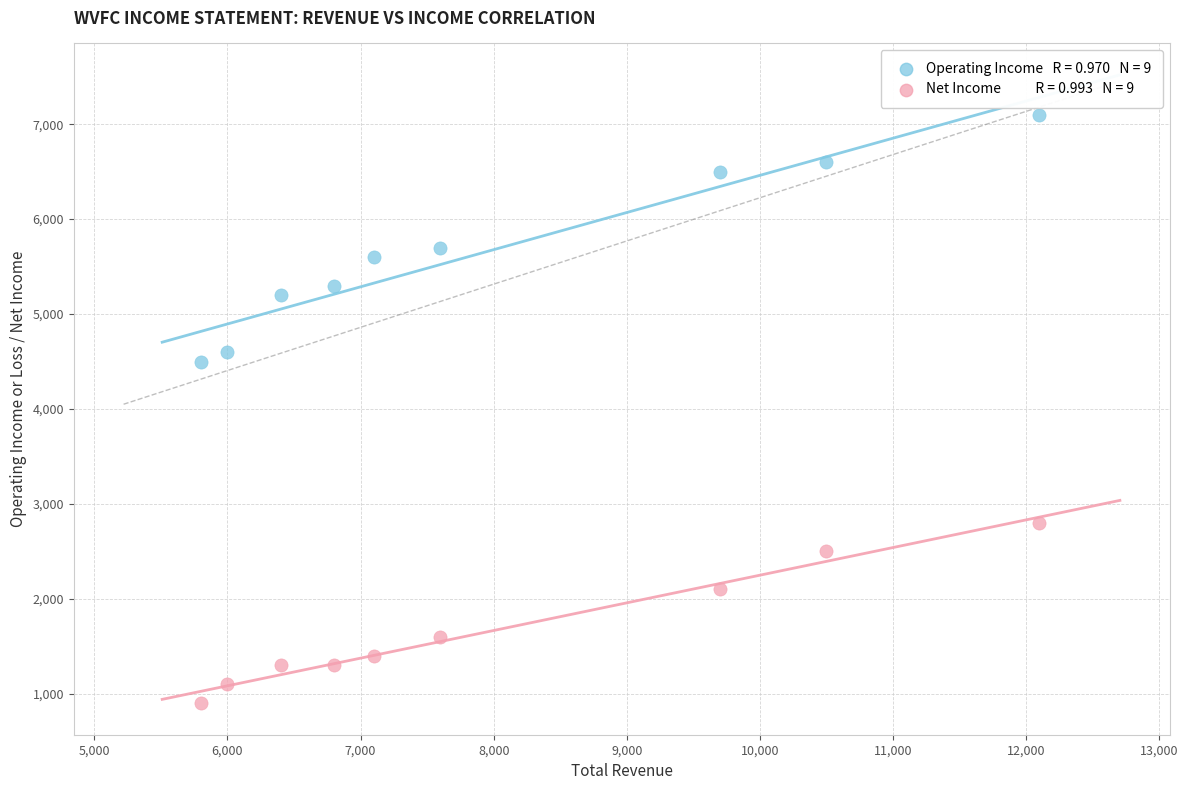

Across all series, what Y value is closest to 4000?

4500